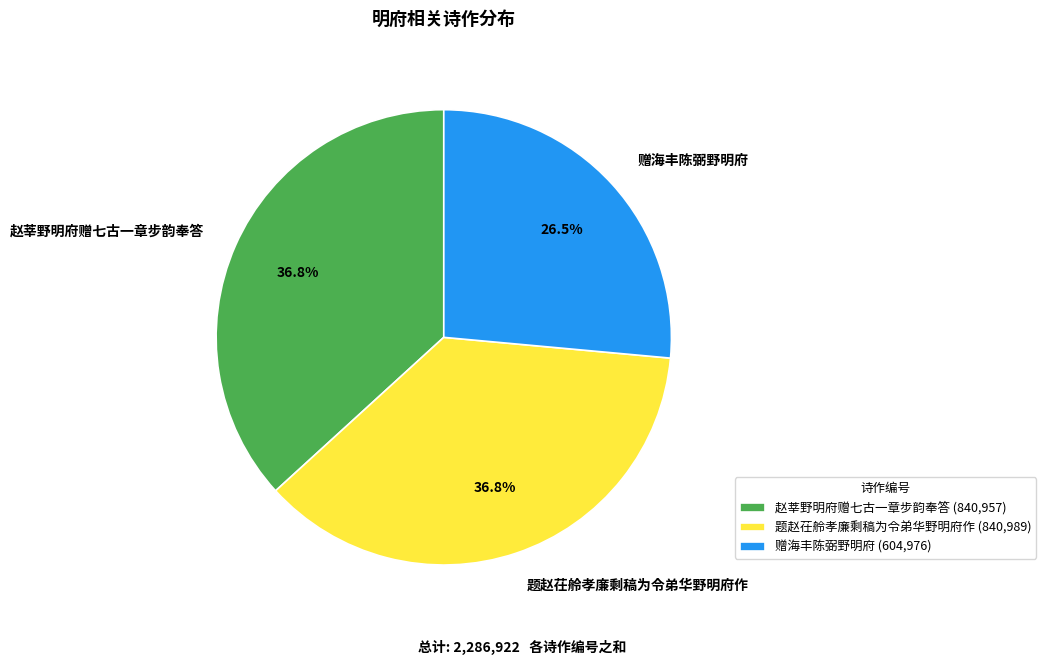

Does 题赵茌舲孝廉剩稿为令弟华野明府作 account for over 50% of the chart?

No